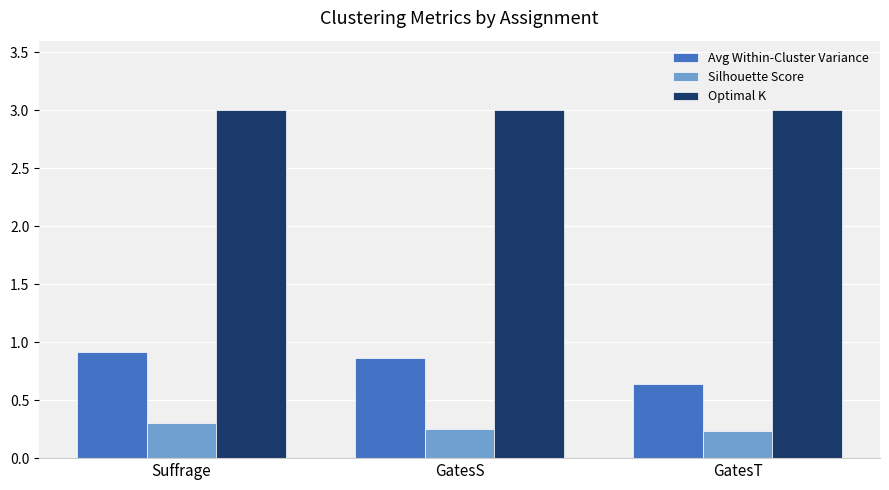

What is the difference between the highest and lowest values at Suffrage?

2.7